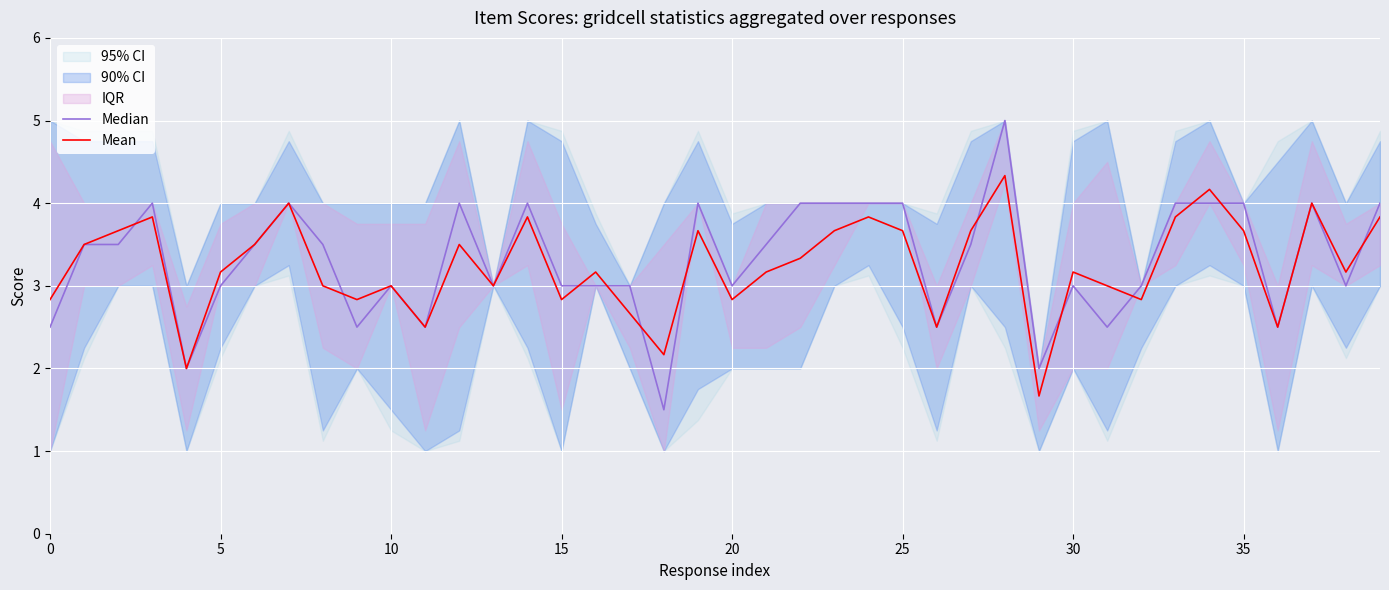

True or false: Median has more than 2 interior local peaks.

True